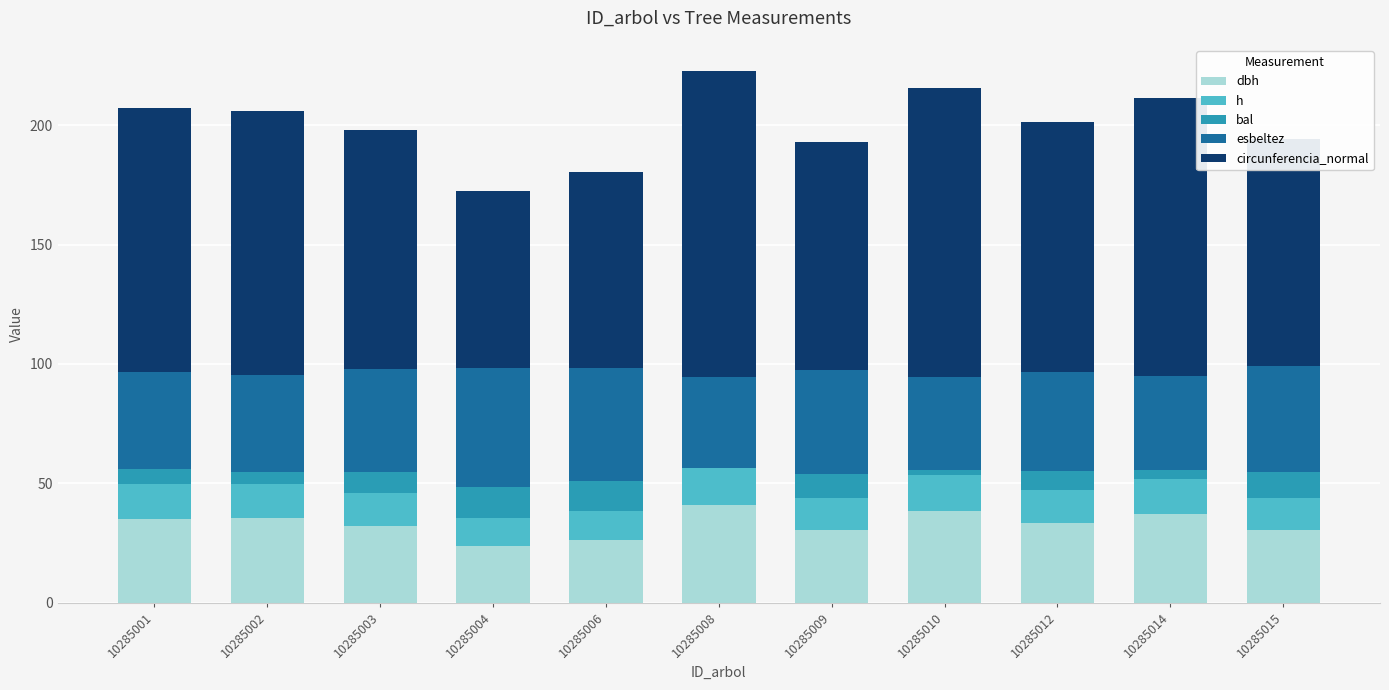

At which category is the sum across all series the highest?

10285008